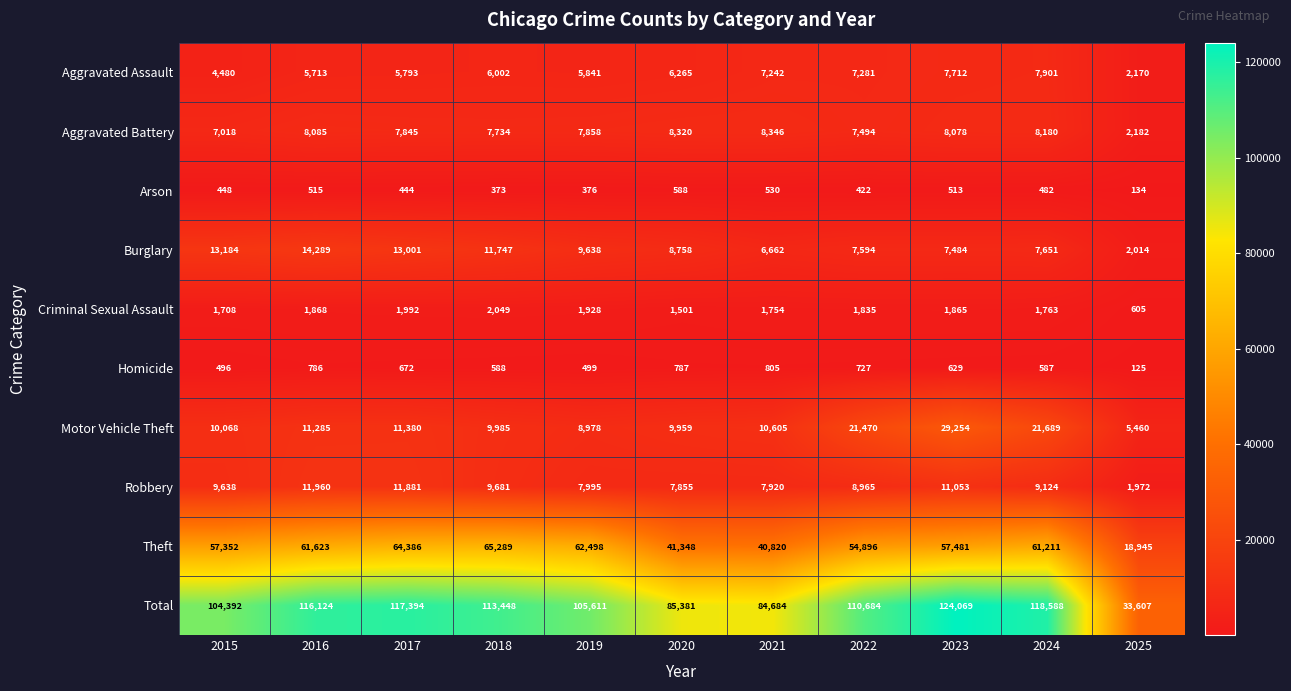

Rank the series at 2023 from highest to lowest value.

Total, Theft, Motor Vehicle Theft, Robbery, Aggravated Battery, Aggravated Assault, Burglary, Criminal Sexual Assault, Homicide, Arson